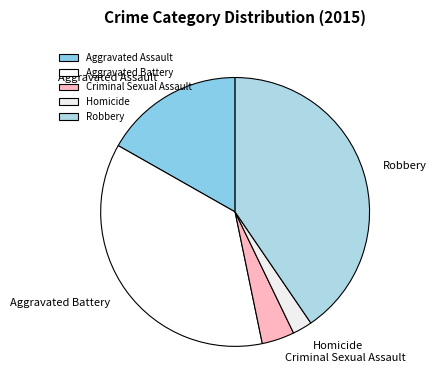

How many slices are in this pie chart?

5